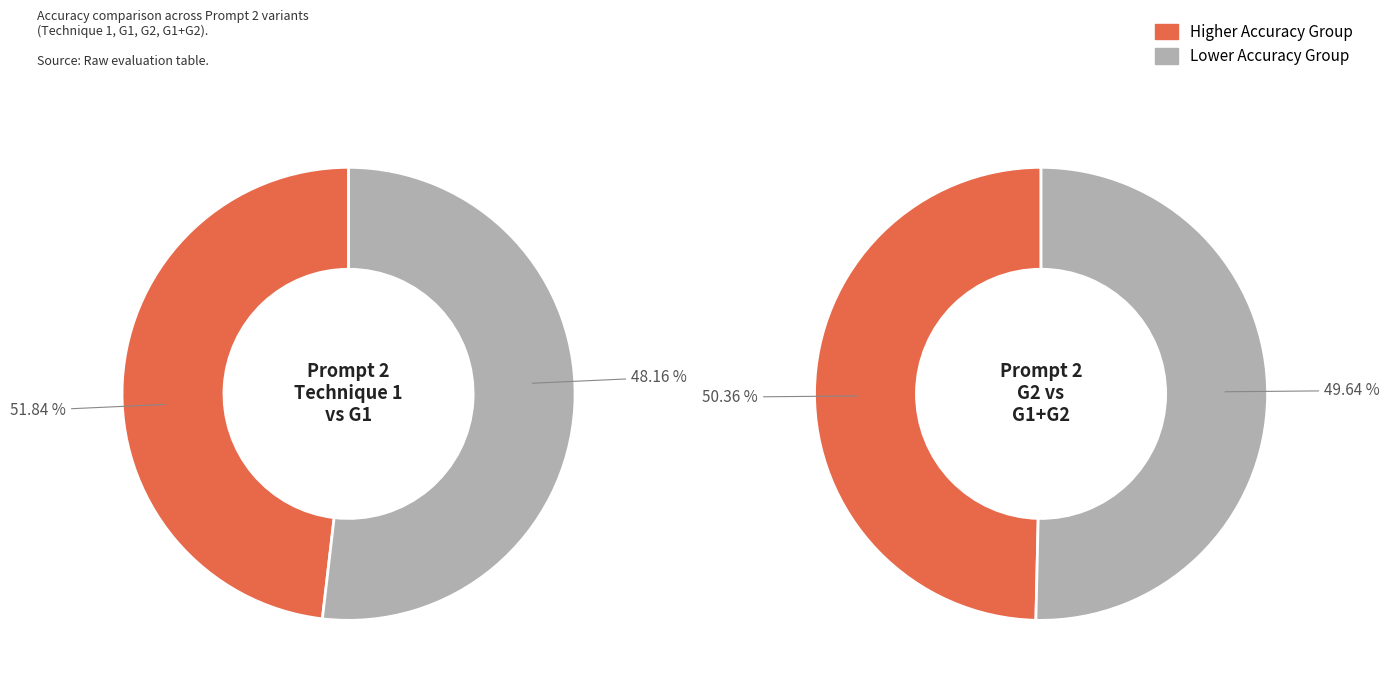

Which category has the smallest portion of the pie?

Prompt 2 - Technique 1